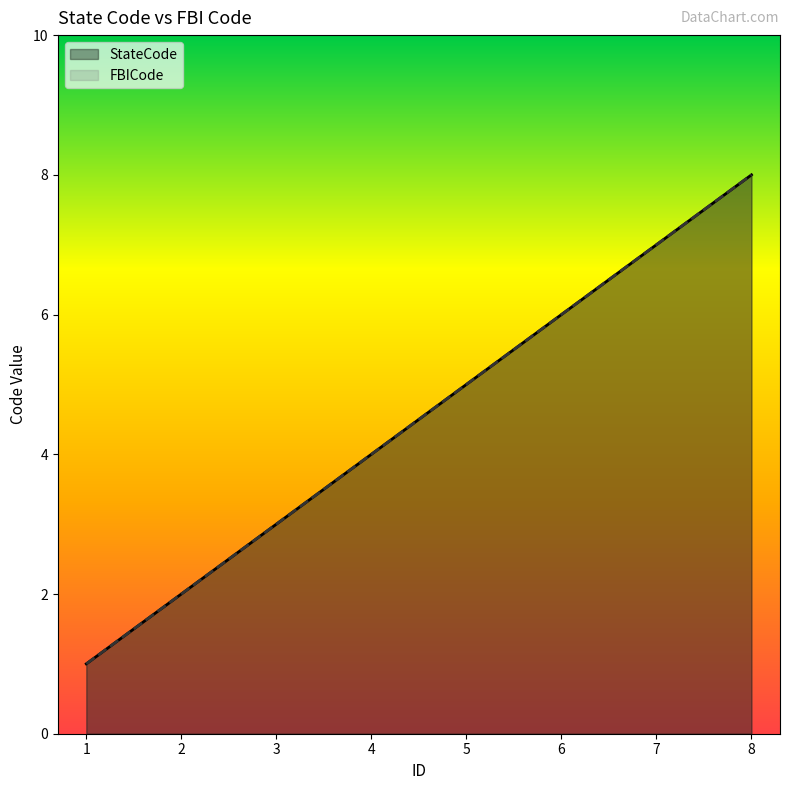

What is the value of the StateCode point at the 6th from the left?

6